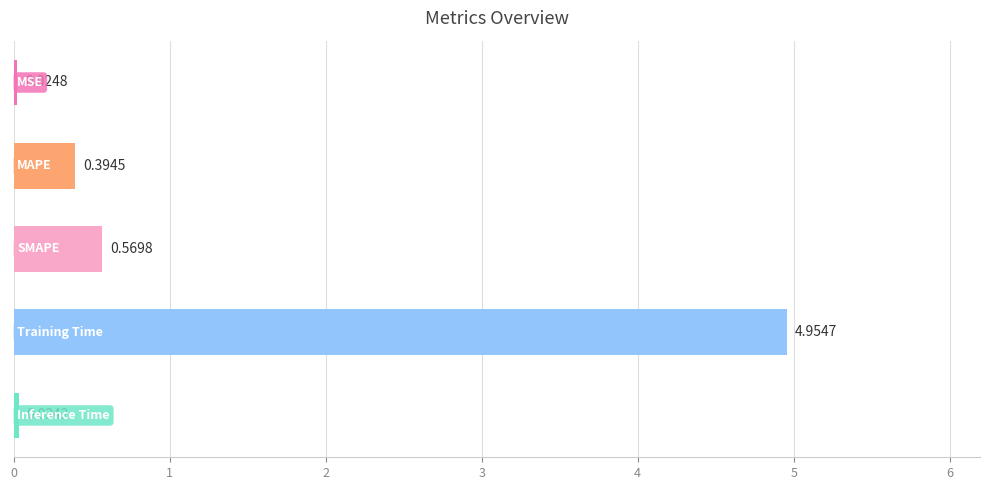

What is the sum of all values?

6.0